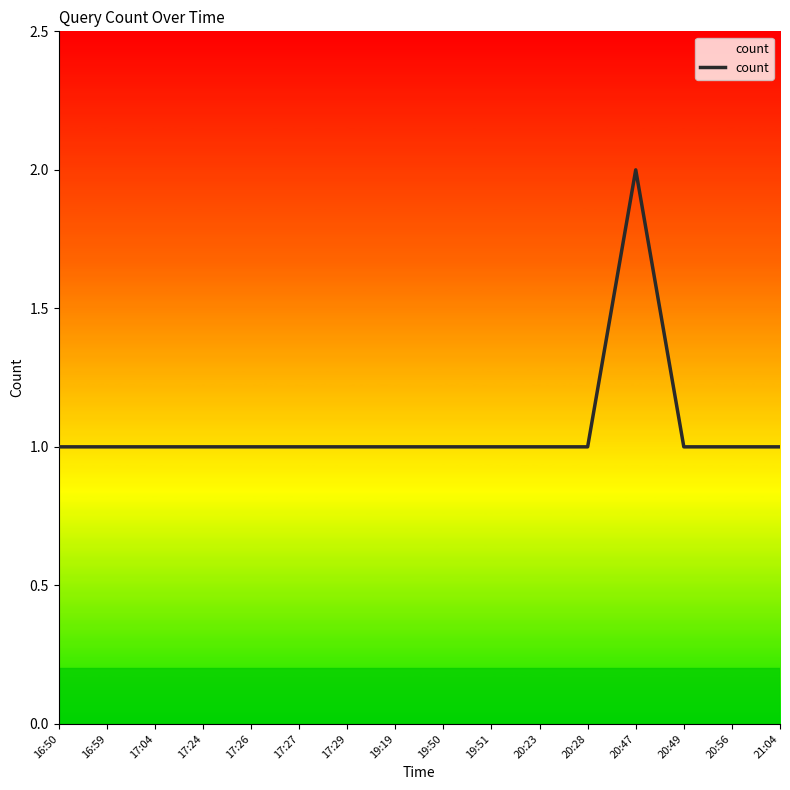

What position from the left is 17:04?

3